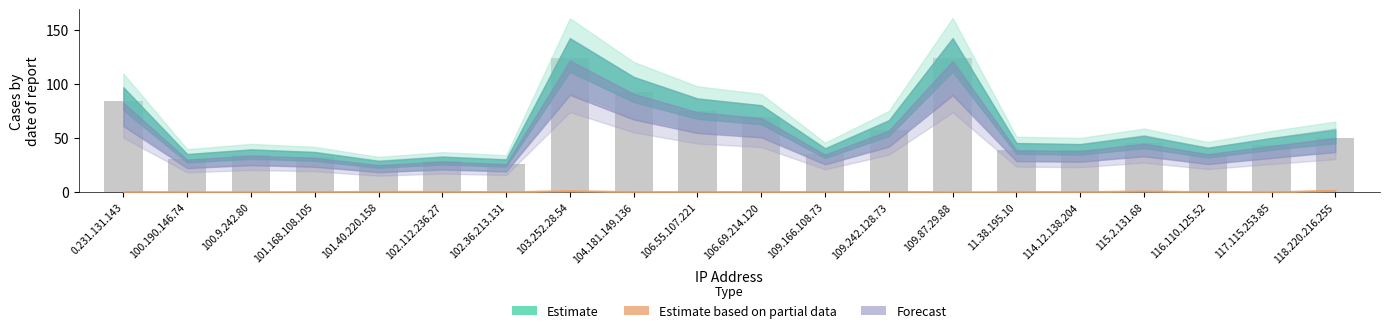

What is the label of the 3rd bar from the right?

116.110.125.52